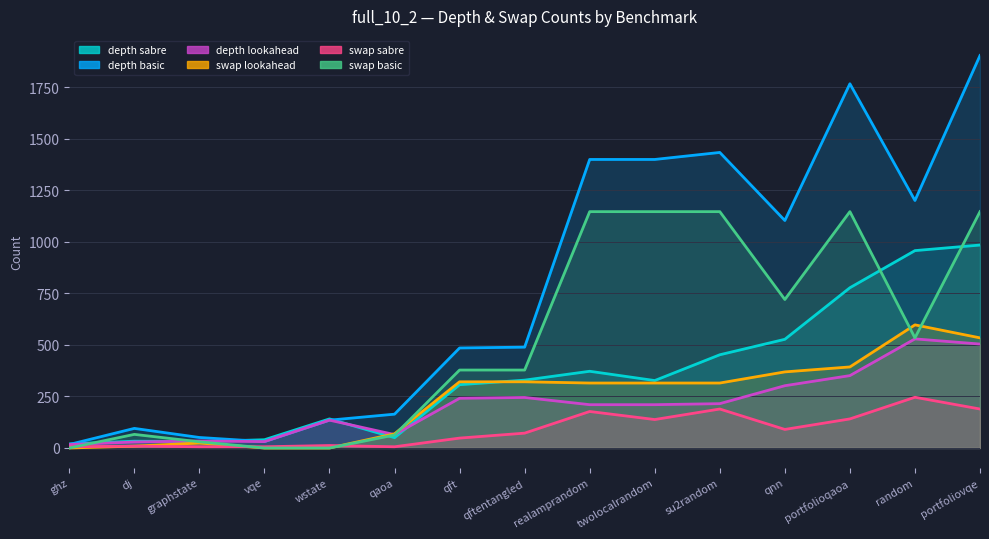

What is the difference between the maximum and second lowest values in the depth lookahead series?

500